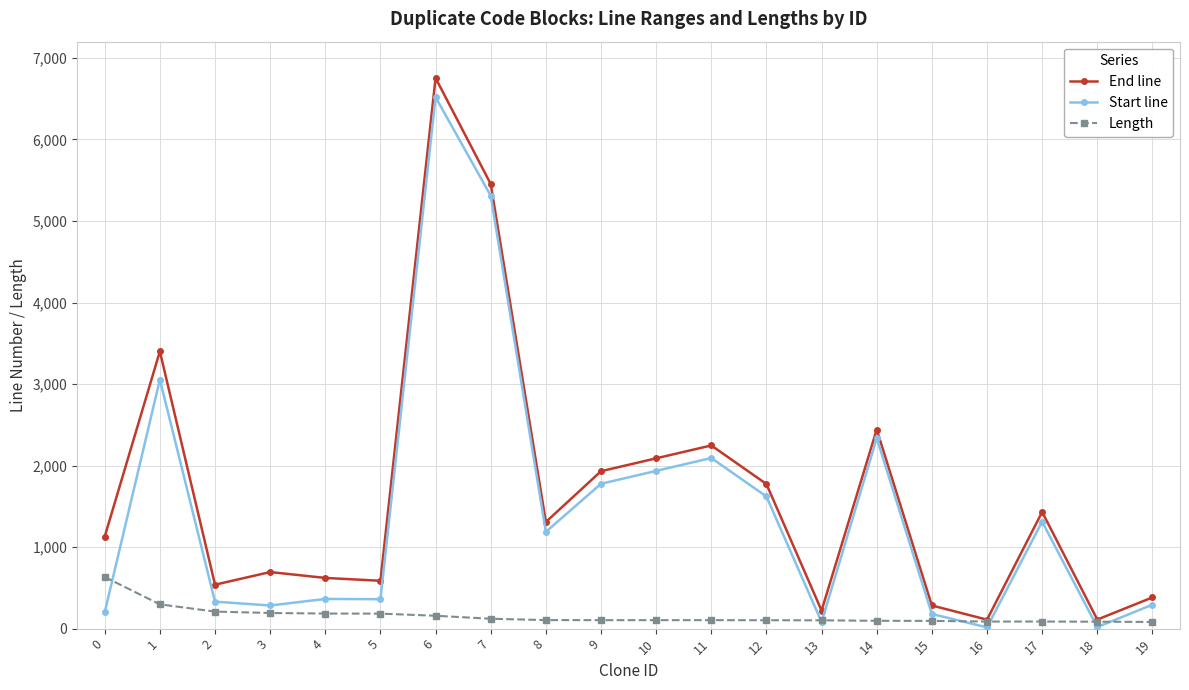

Which series has the largest total across all categories?

End line